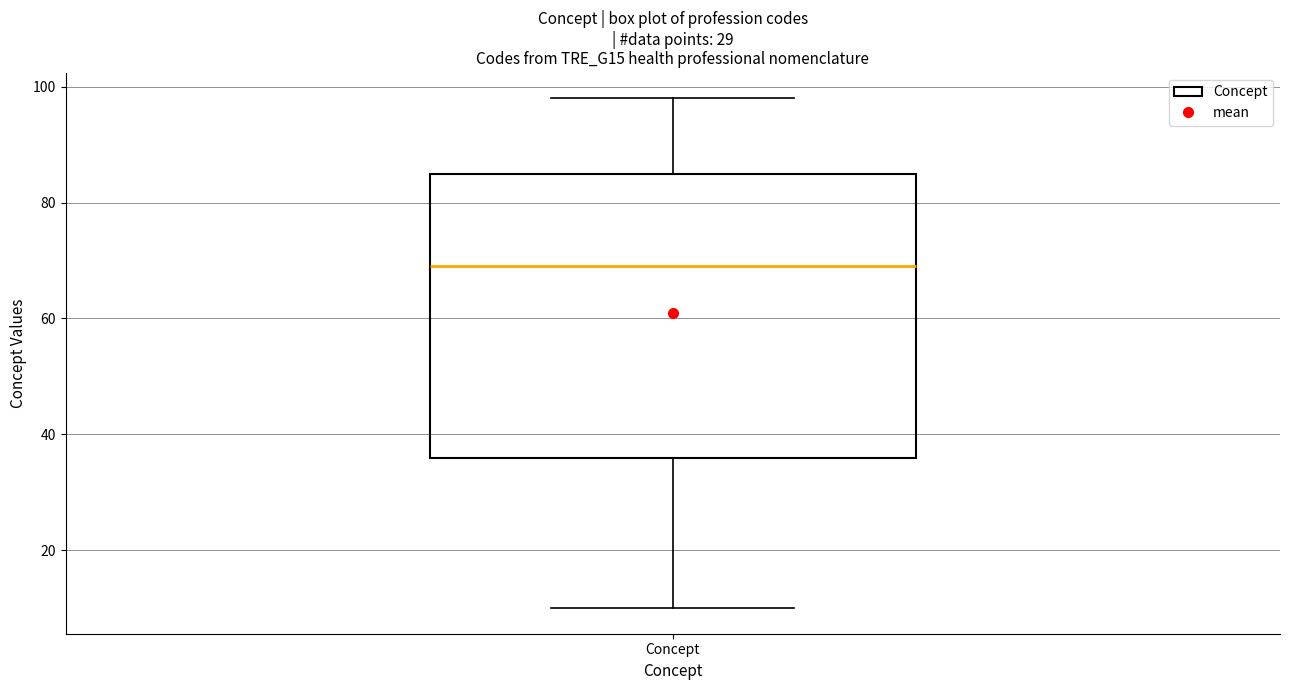

Transcribe this box plot: give where the median line is, the range the box spans, and where the two whiskers end, as read against the y-axis. The values are not printed on the chart, so give them approximately, as read against the axis.

median 70, box 36 to 86, whiskers 10 to 98